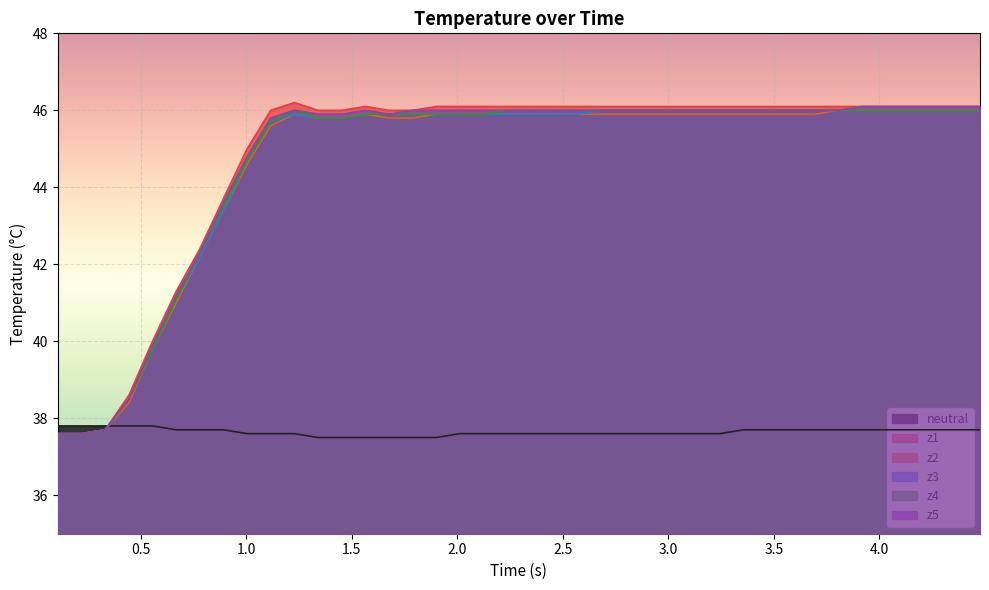

What are all the series names shown in the legend?

neutral, z1, z2, z3, z4, z5